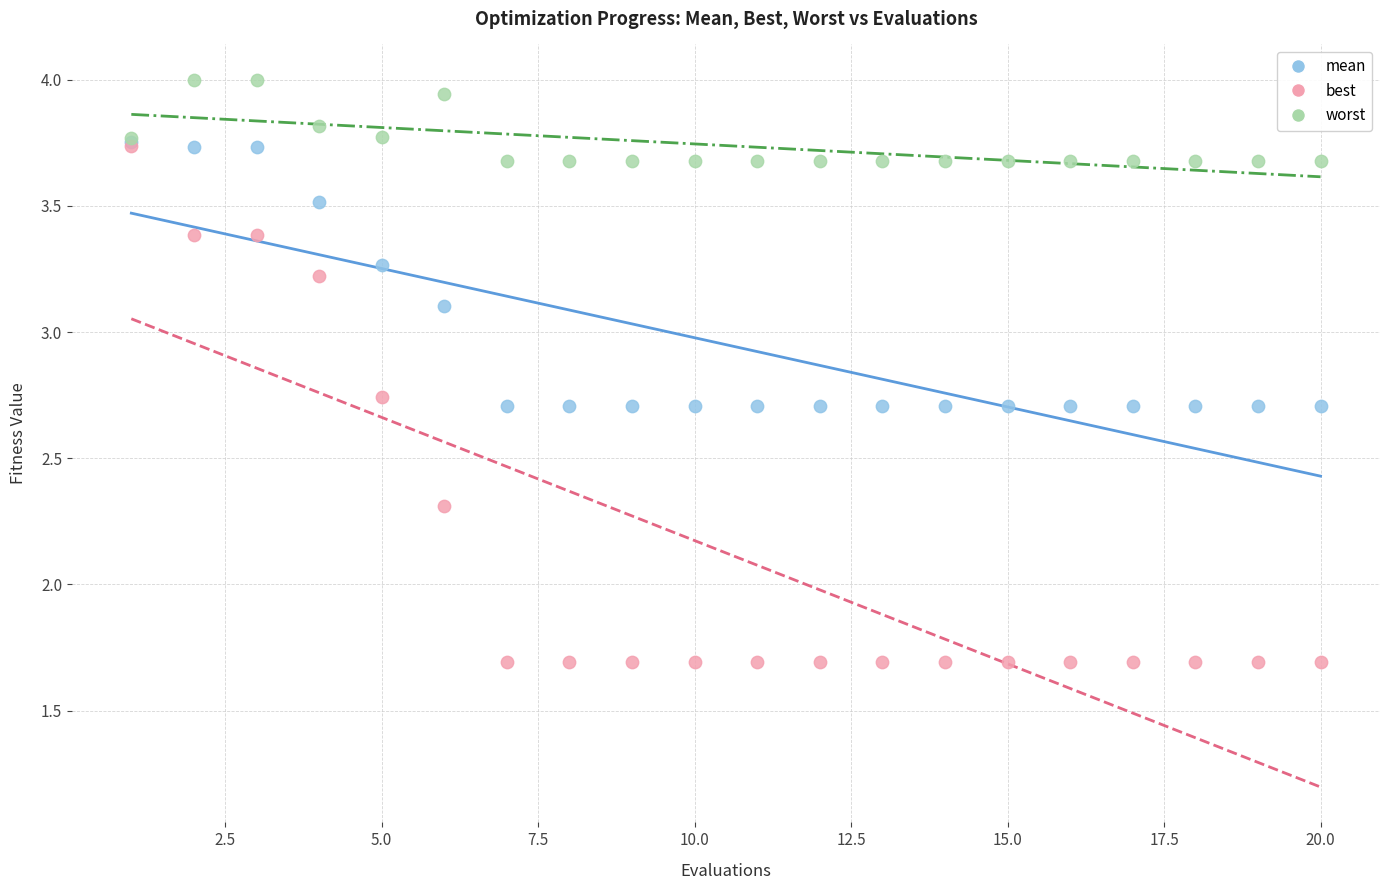

In the mean series, what Y value is closest to 3?

3.1